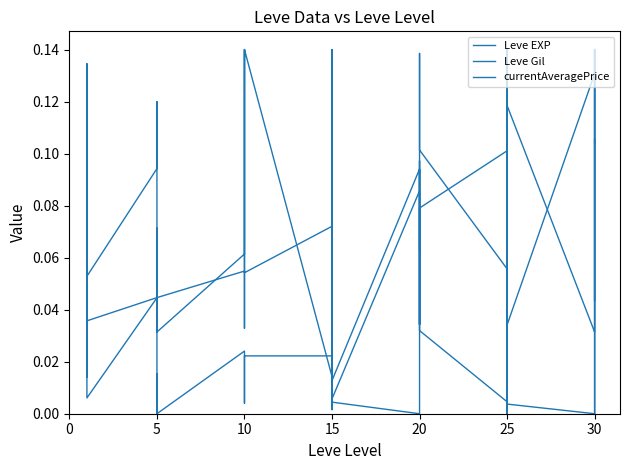

Which series changed the most between 15 and 20?

Leve EXP